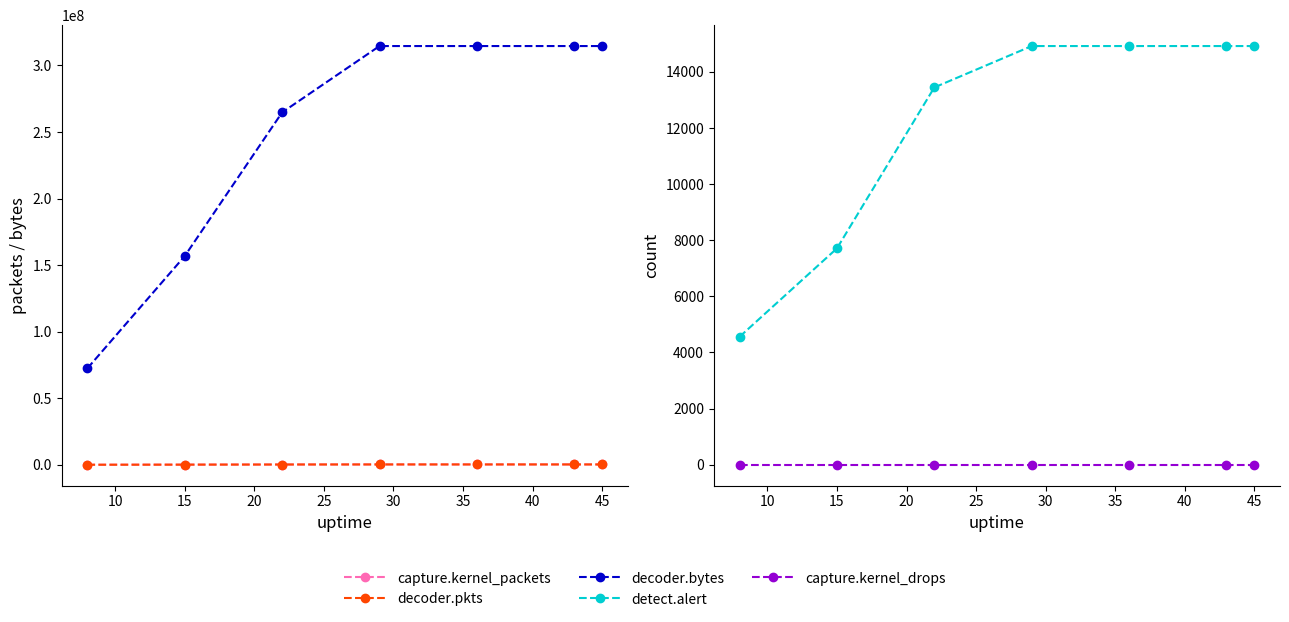

What value does the decoder.bytes series have at 45?

314574162